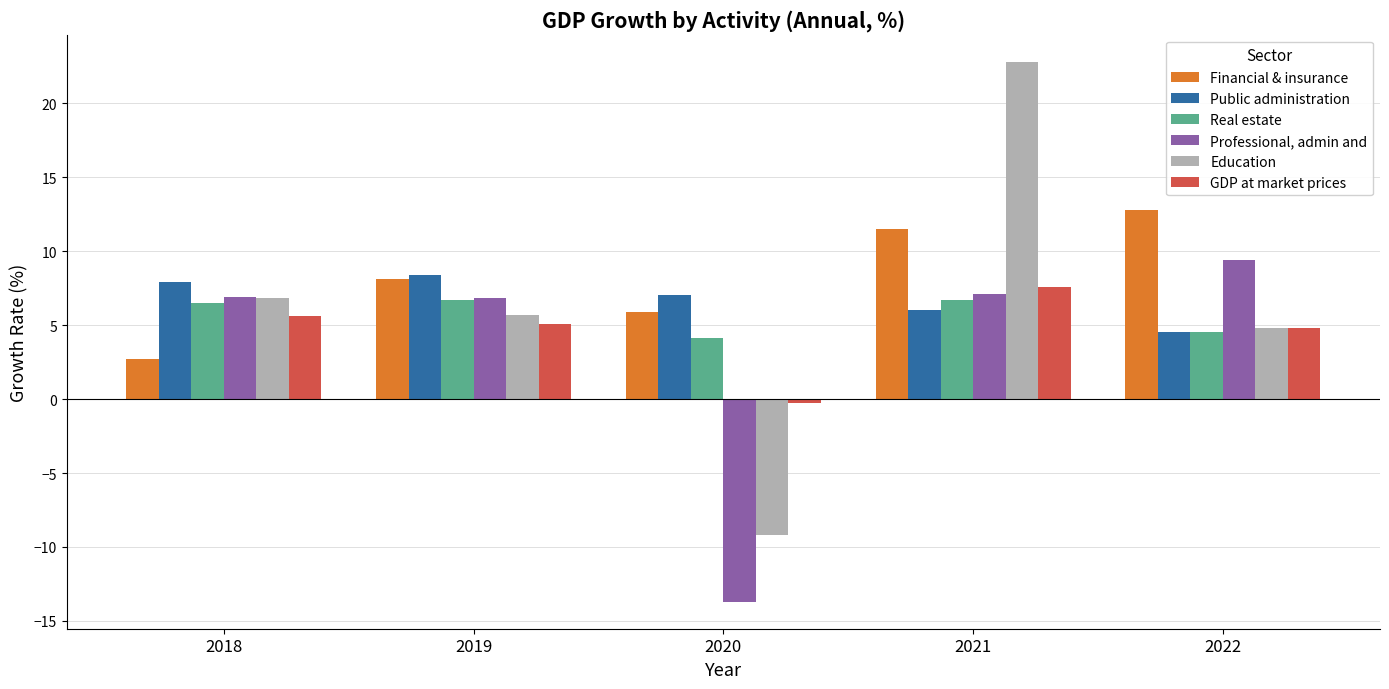

Which label corresponds to the smallest value in the chart?

2020